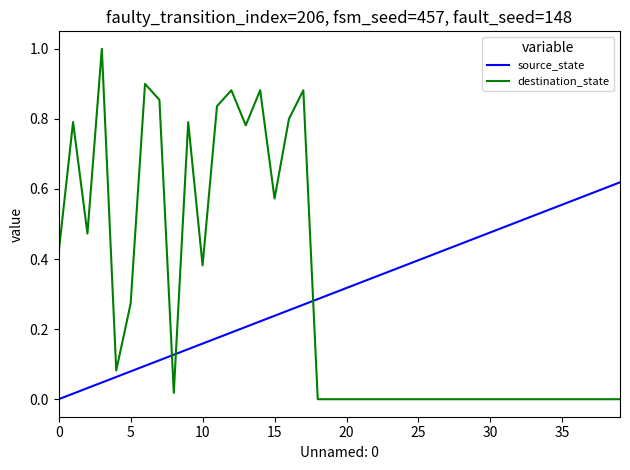

Which series has the largest range (max minus min)?

destination_state